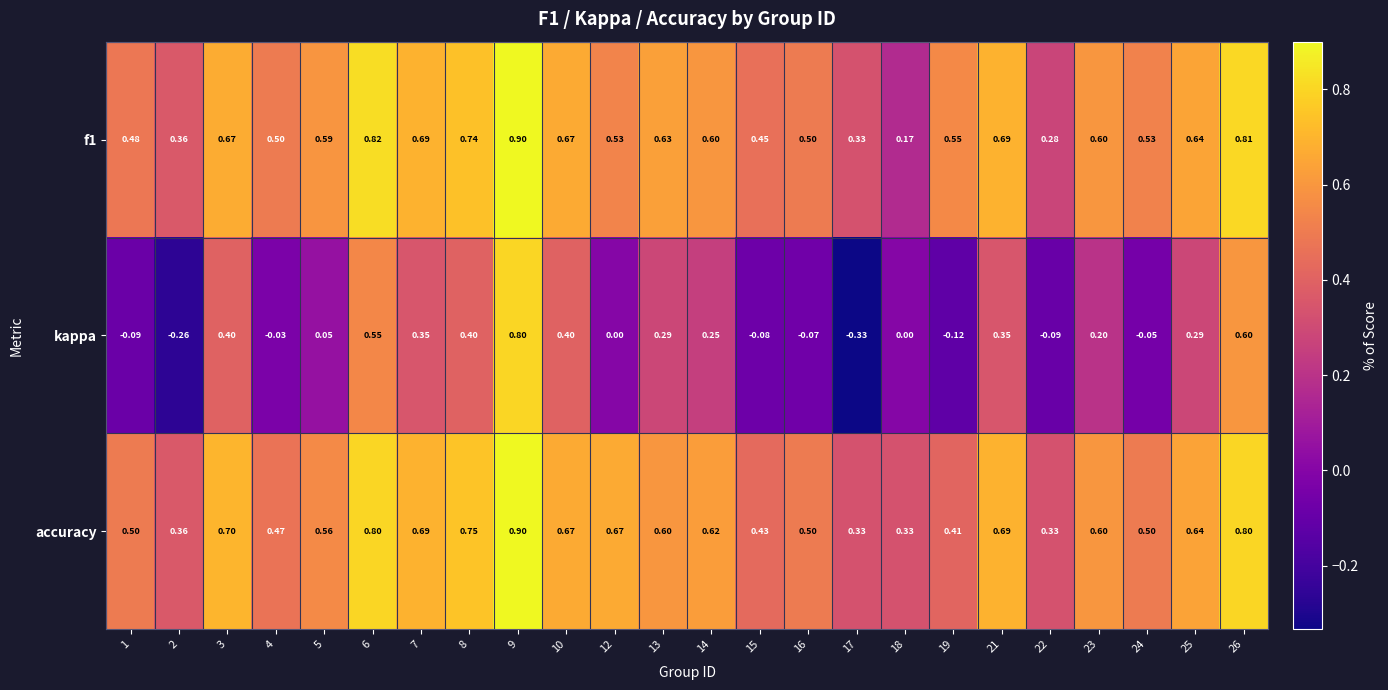

Is the value of f1 at 5 greater than the value of kappa at 8?

Yes